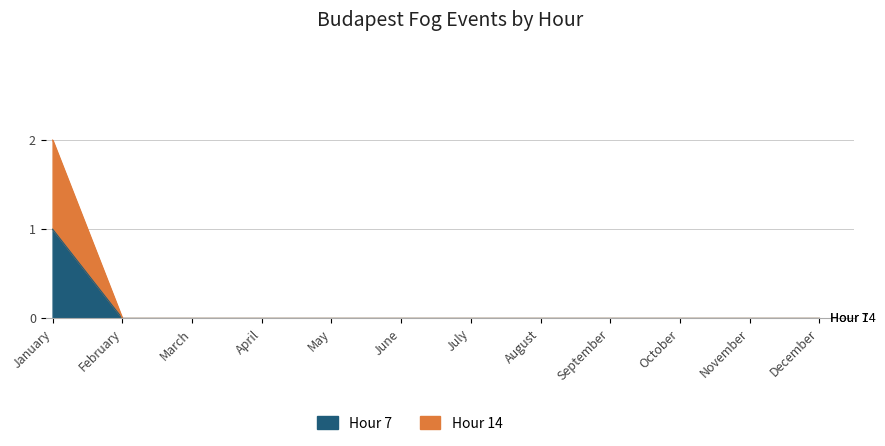

True or false: Hour 14 and Hour 7 cross at least once.

False